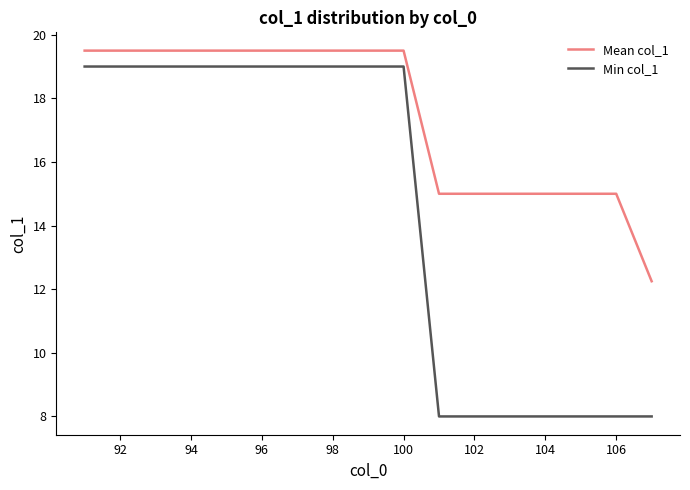

True or false: Min col_1 and Mean col_1 intersect in this chart.

False